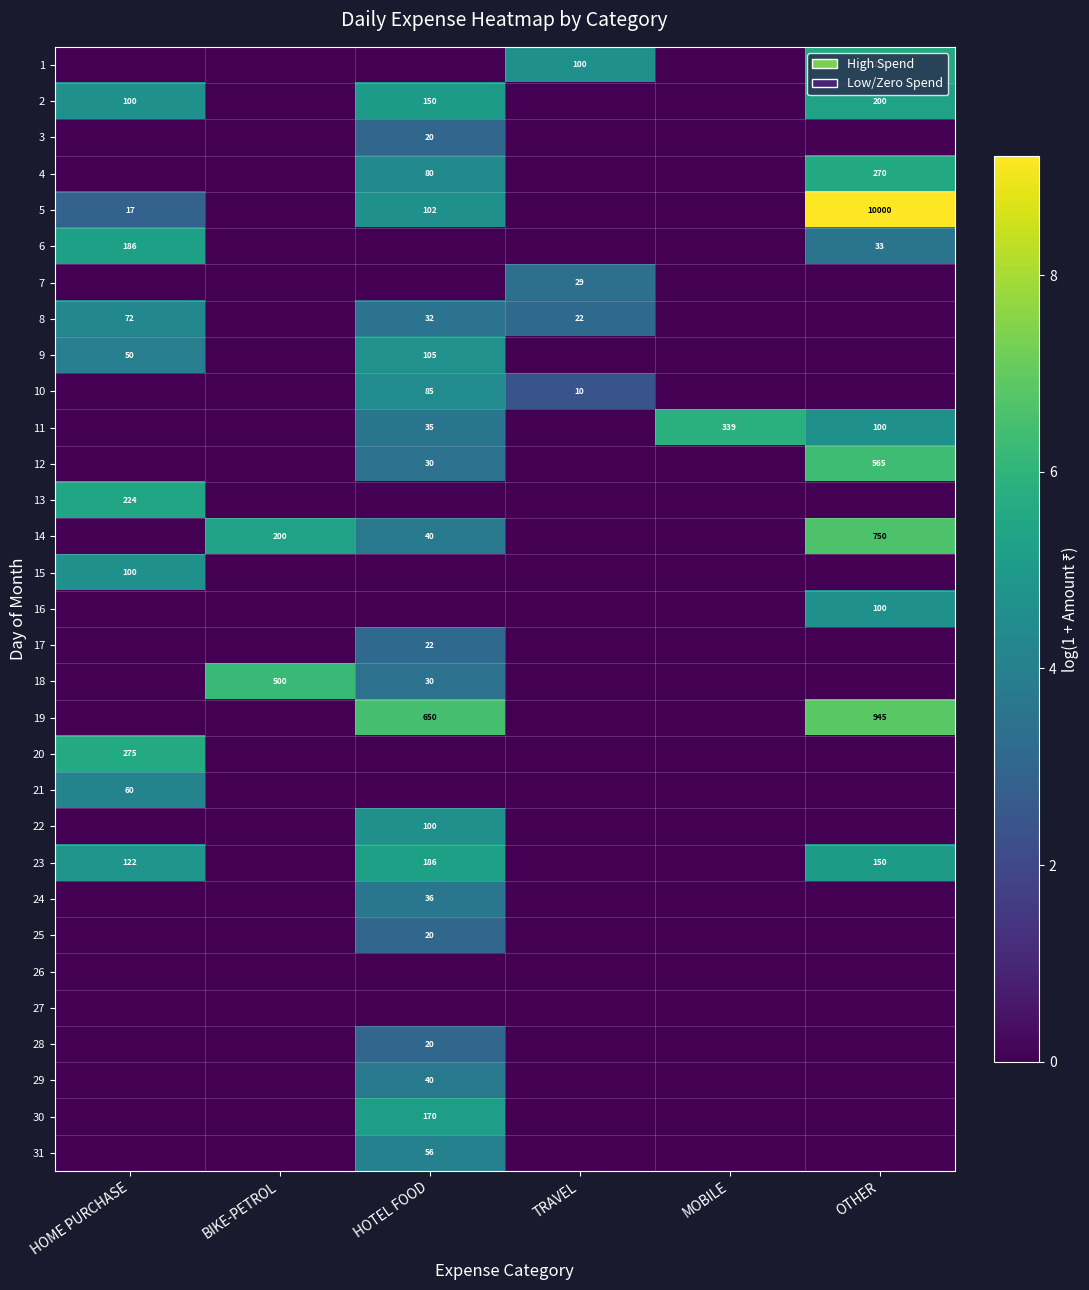

The 1 series shows 166 at TRAVEL. True or false?

False